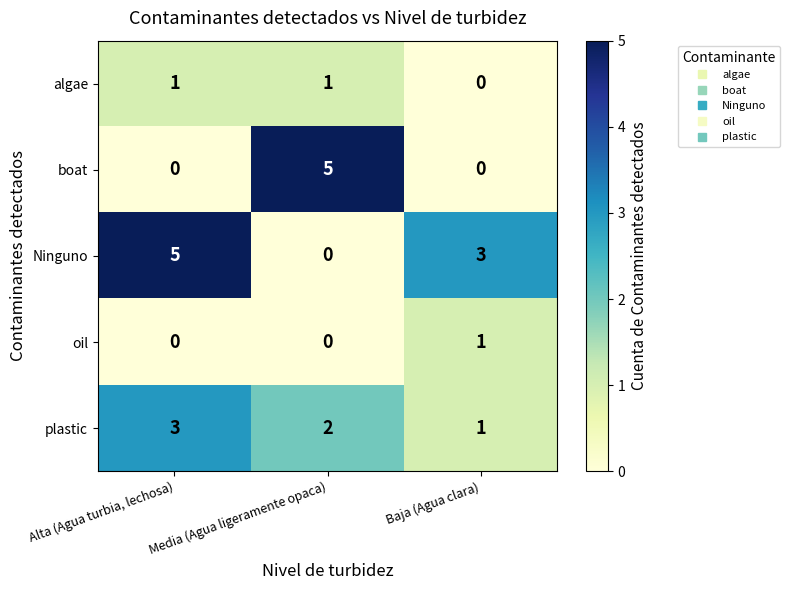

Where does the Ninguno series first go above 3?

Alta (Agua turbia, lechosa)